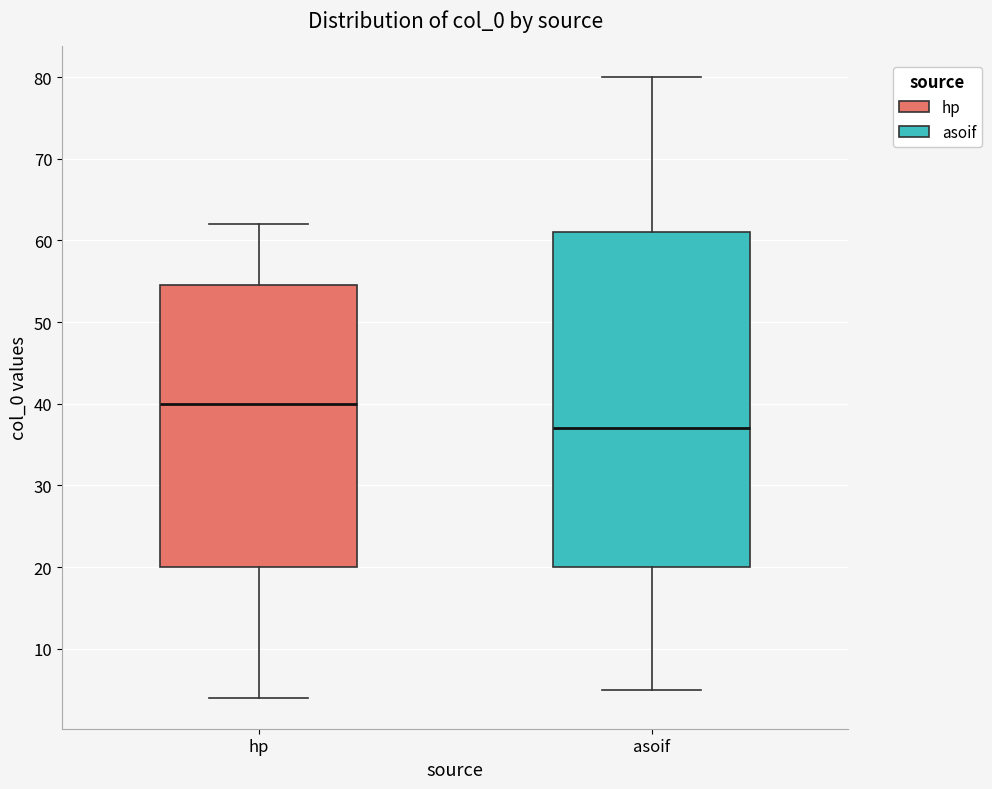

Reading left to right, read every box against the y-axis: the position of its median line, the range the box covers, and the ends of its whiskers. The values are not printed on the chart, so give them approximately, as read against the axis.

hp: median 40, box 20 to 55, whiskers 4 to 62
asoif: median 37, box 20 to 61, whiskers 5 to 80